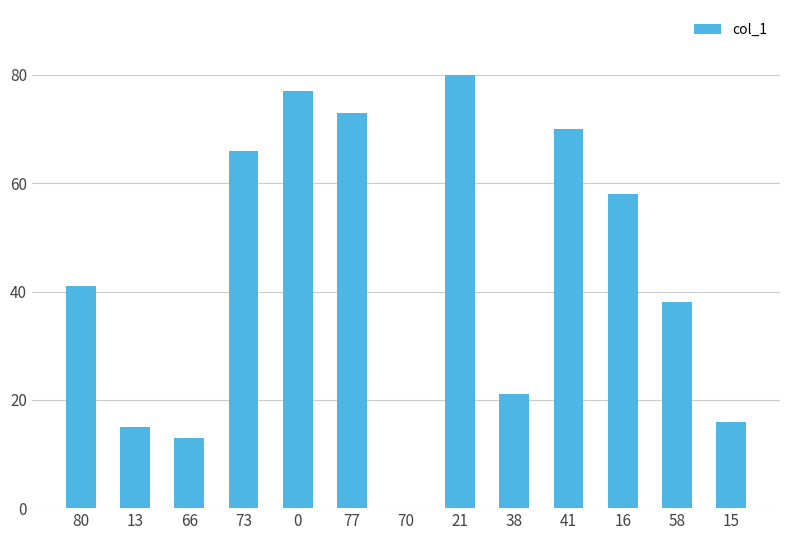

Which category has the highest value across all series?

21